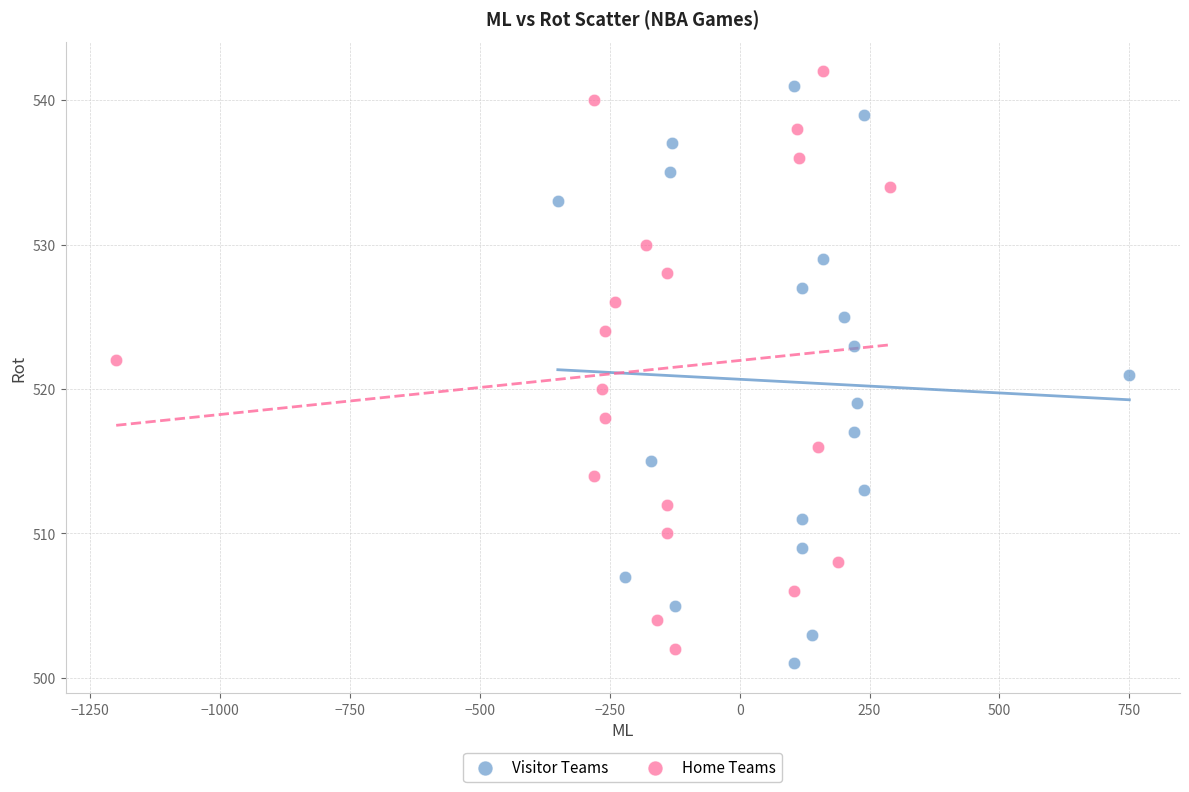

Which series contains the highest Y value?

Home Teams